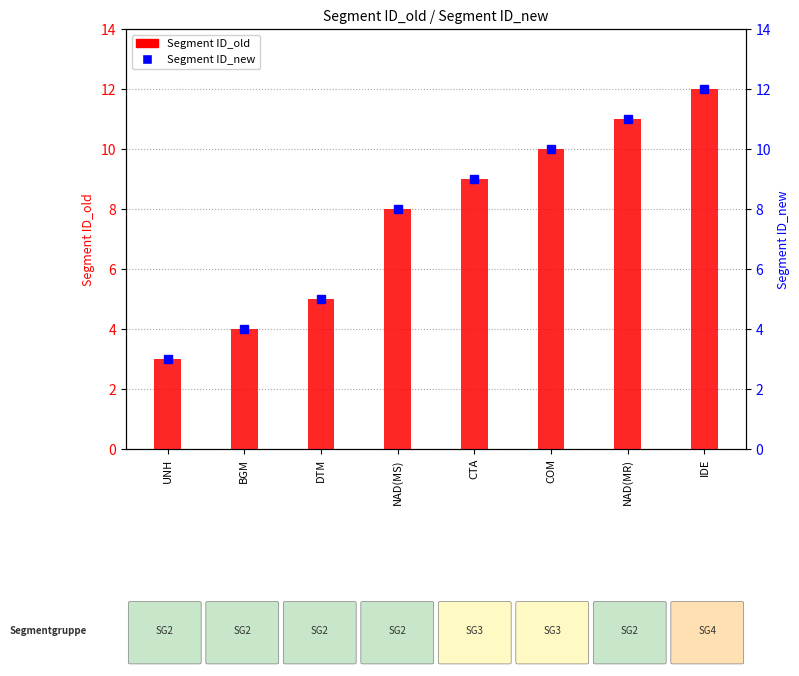

Between COM and BGM, which is larger?

COM